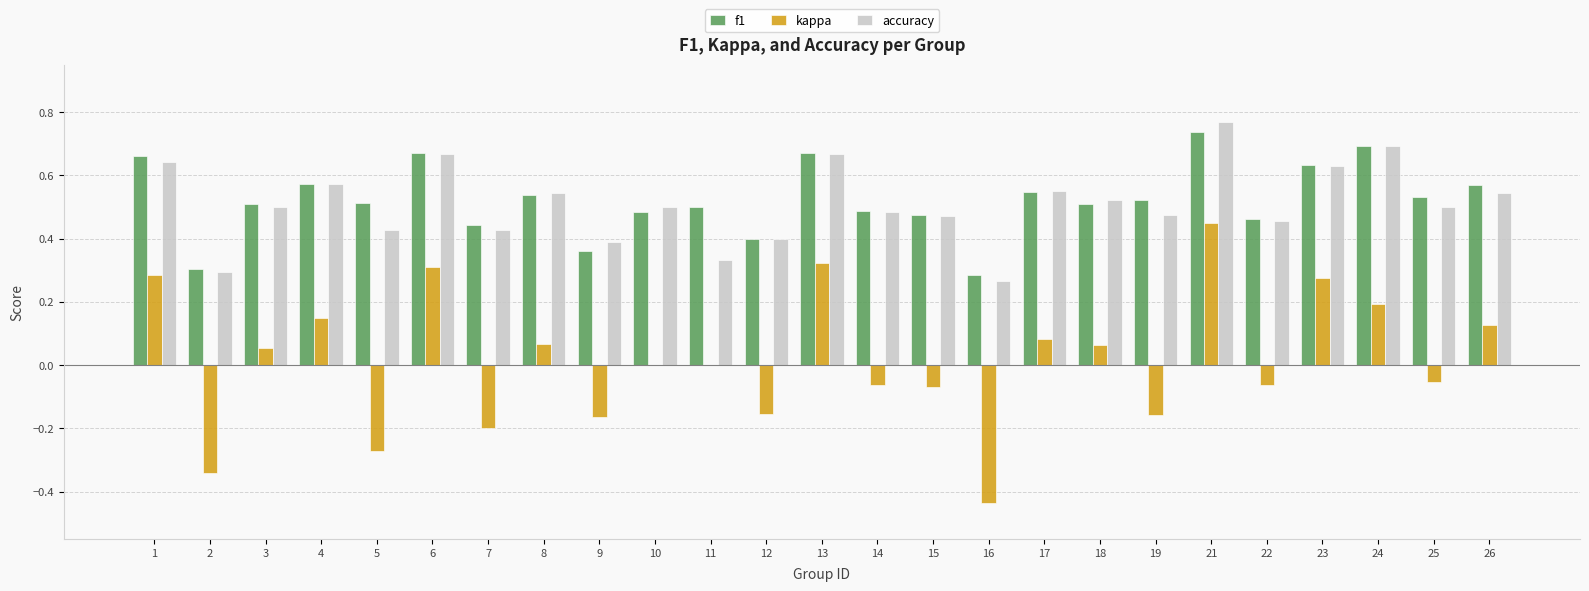

How many distinct data groups are displayed?

3